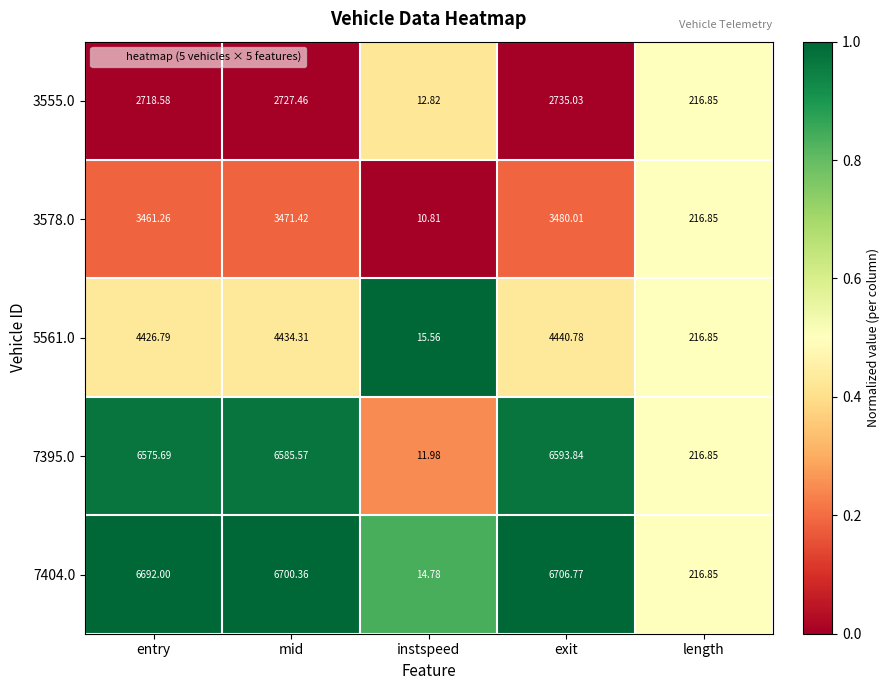

Which series has the largest range (max minus min)?

7404.0